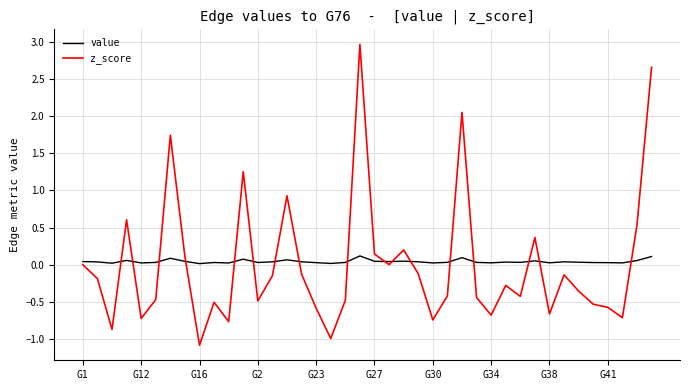

What is the maximum value for z_score?

3.0